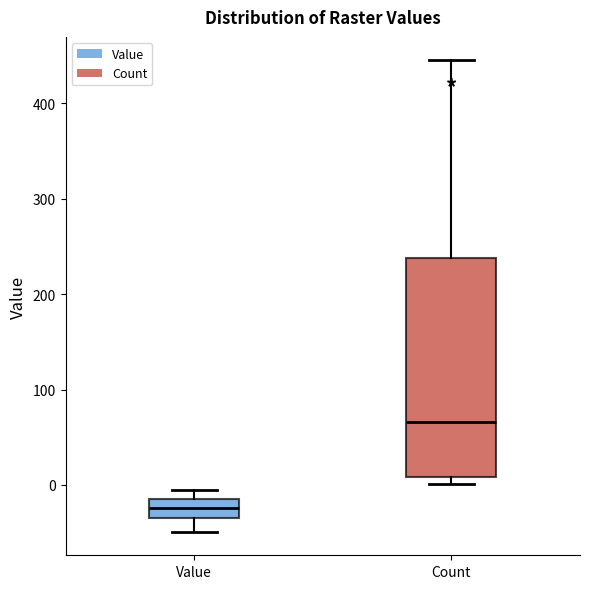

Which box's median line is the highest?

Count